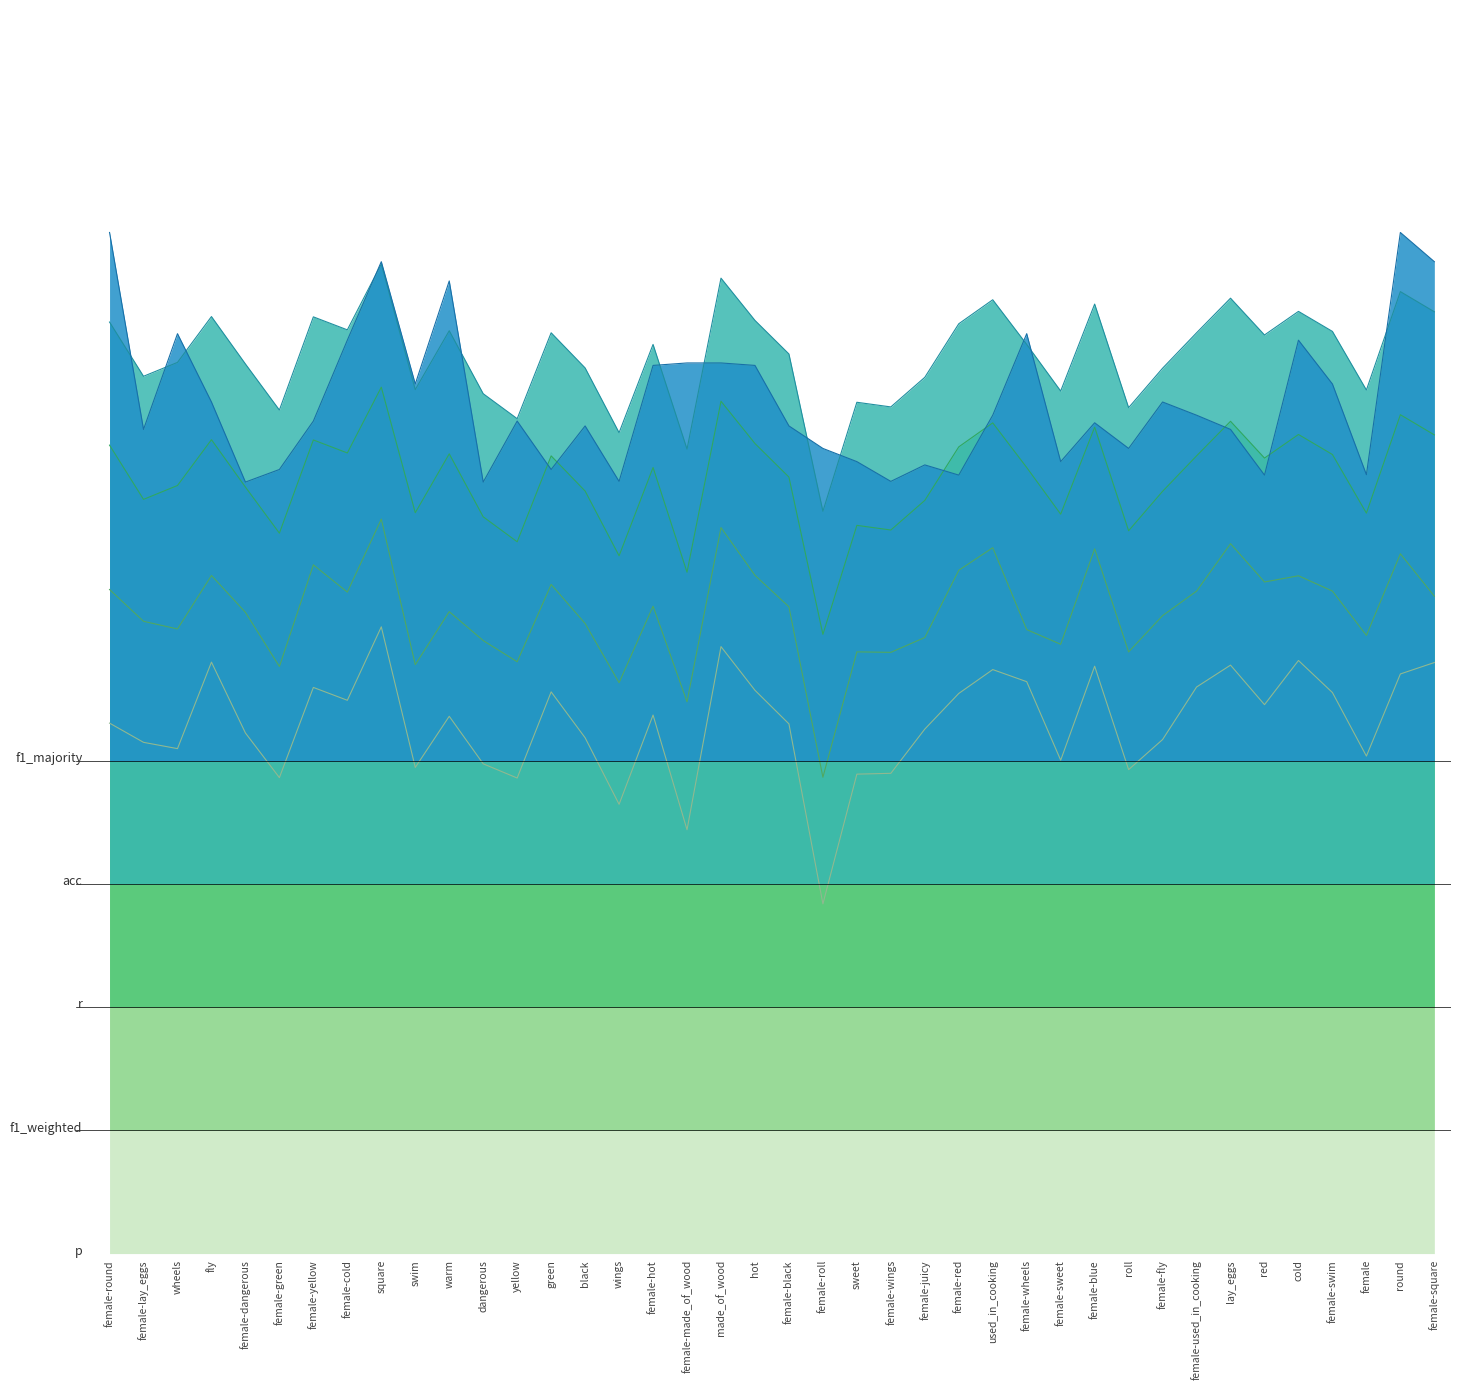

At how many categories does at least one series exceed 0?

40